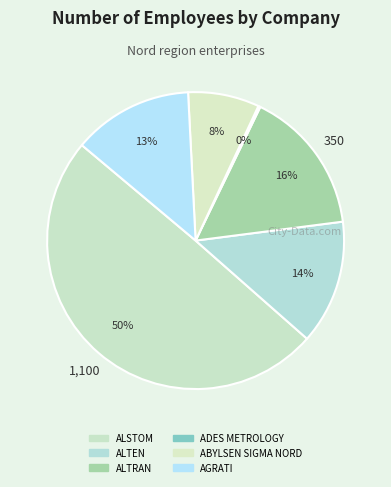

The ALTEN slice represents 14% of the pie. True or false?

True